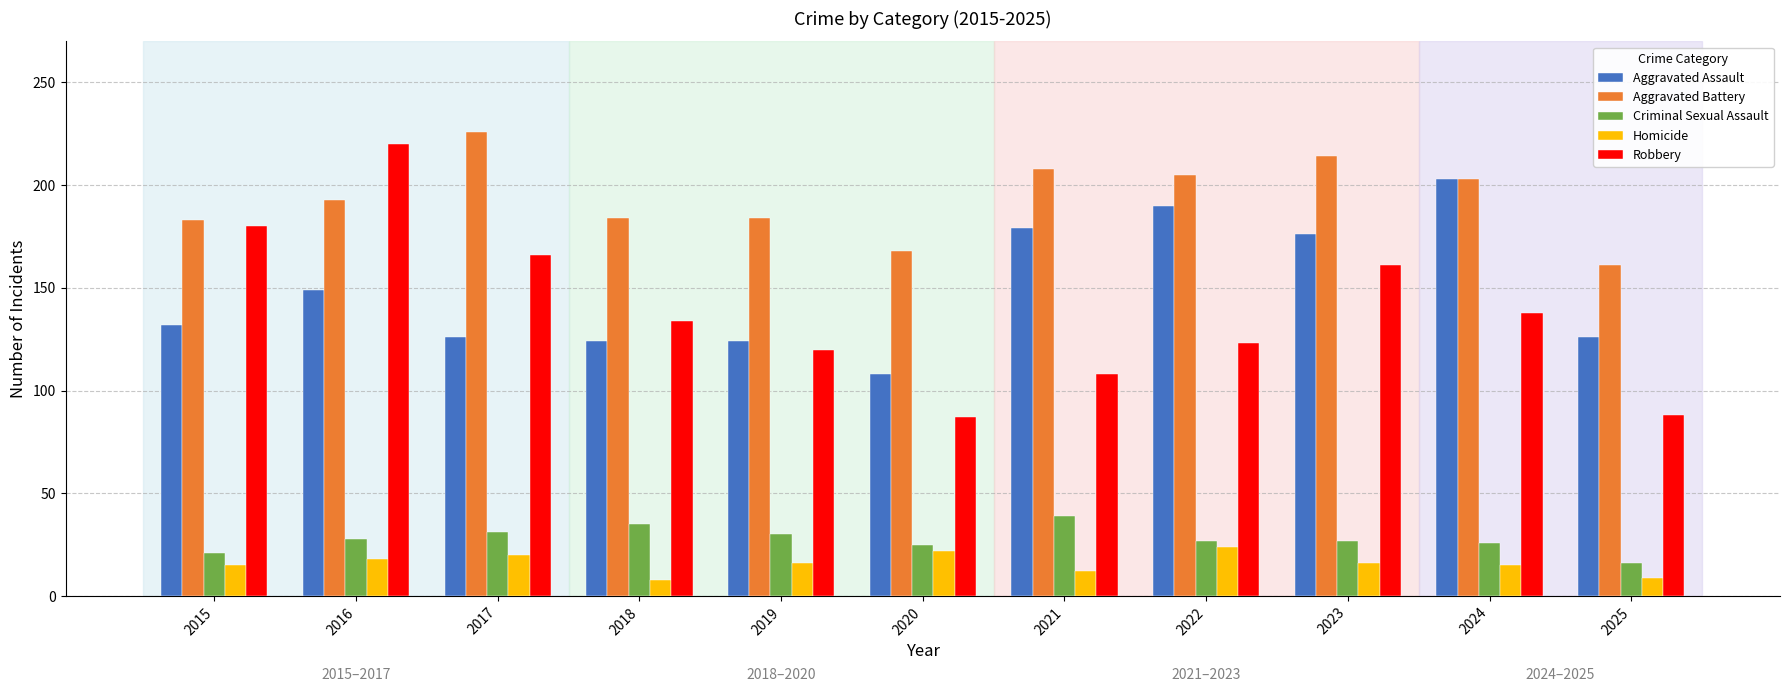

What is the total value across all series at 2021?

546